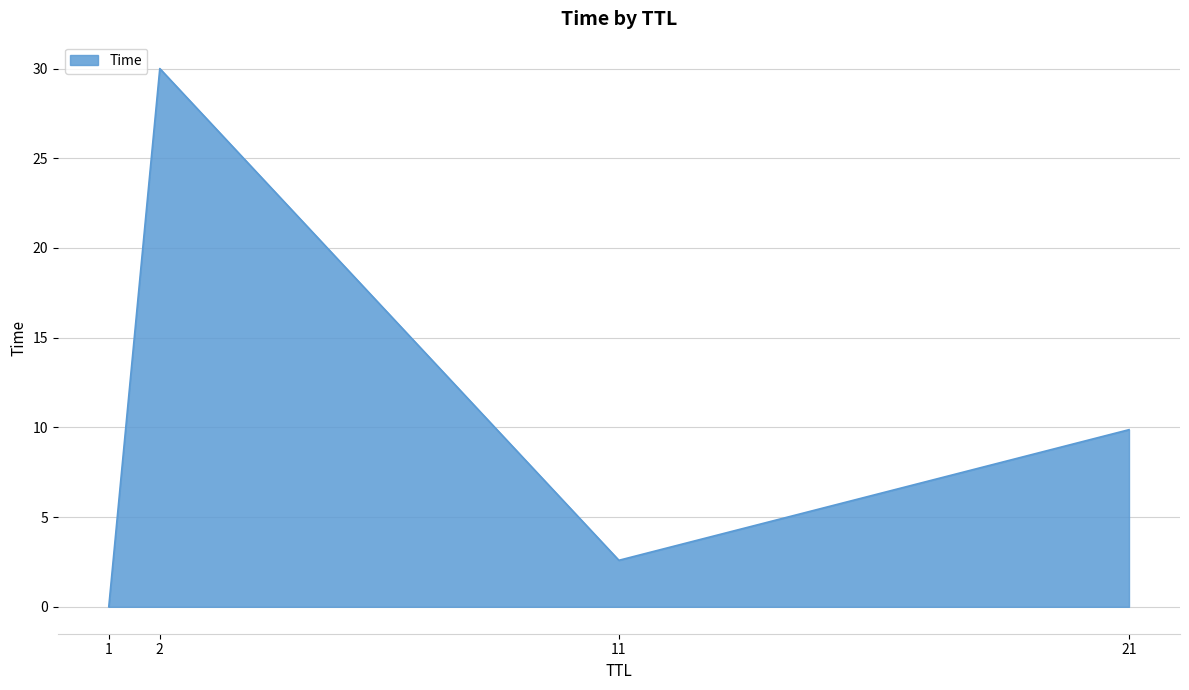

What is the change in value from 1 to 2?

+30.0